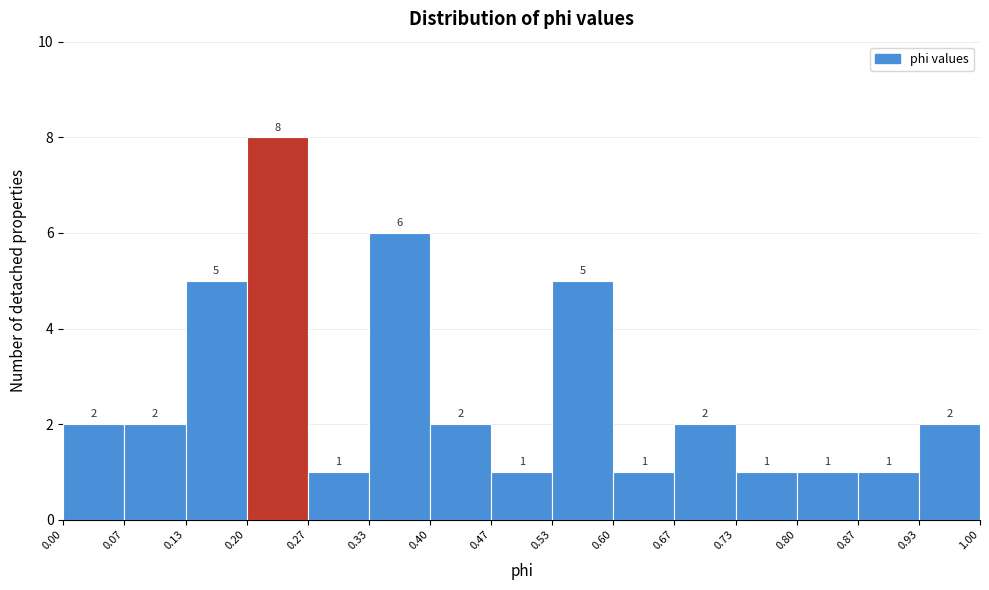

Which range on the x-axis has the tallest bar?

0.20 to 0.27